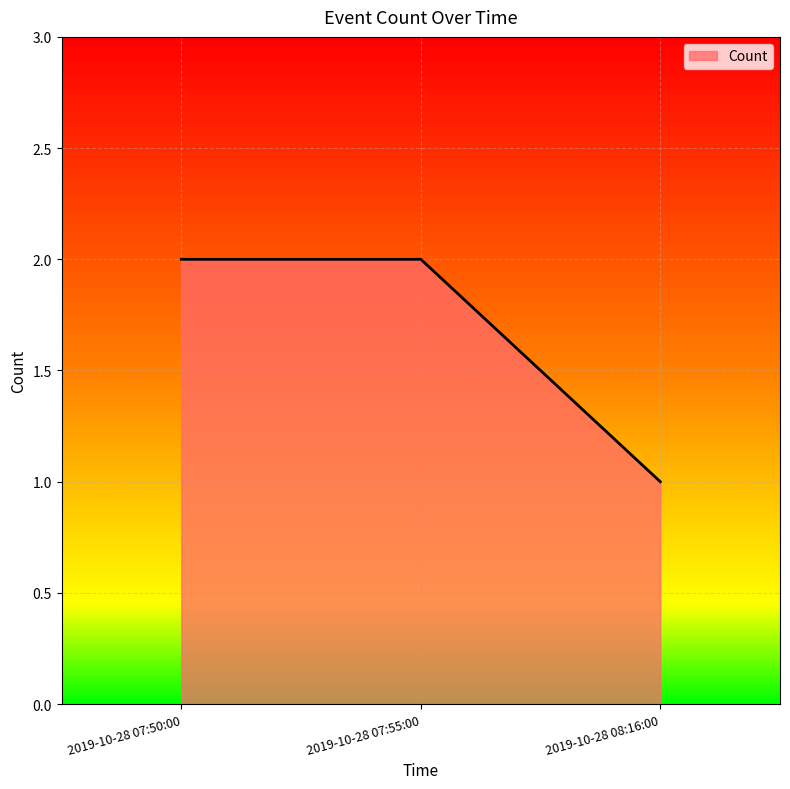

Reading left to right, list all the values displayed in this chart.

2	2	1